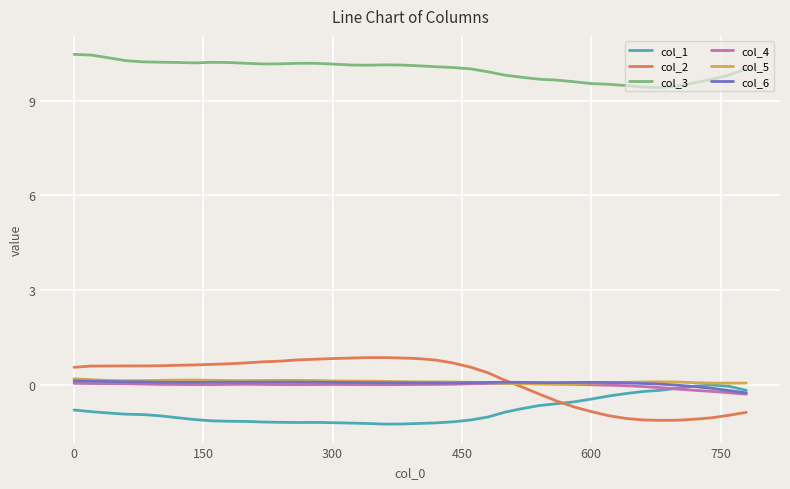

Which series has the largest total across all categories?

col_3